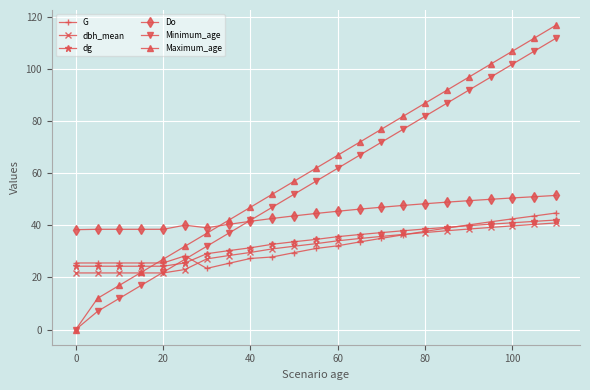

After their last crossing, which series has the higher values: dg or Maximum_age?

Maximum_age